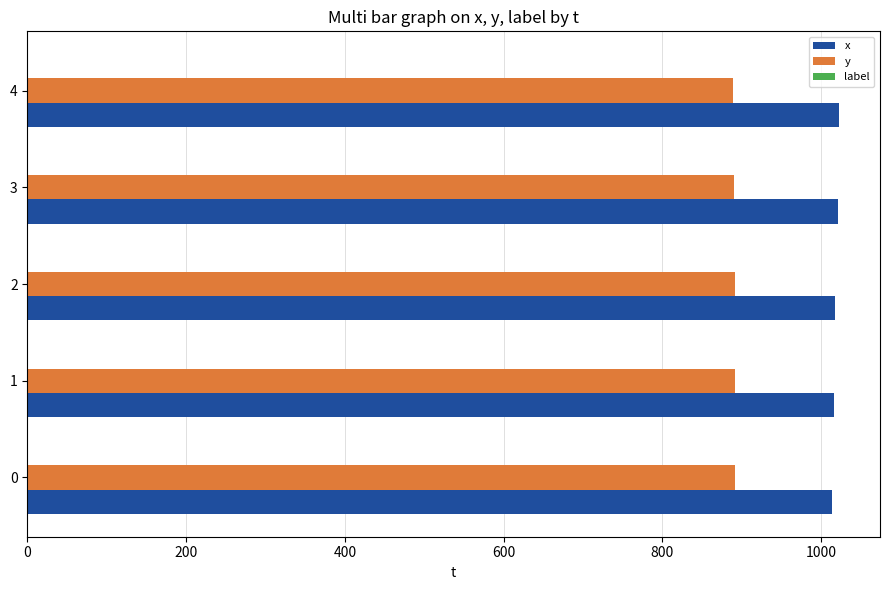

Which series has the largest total across all categories?

x